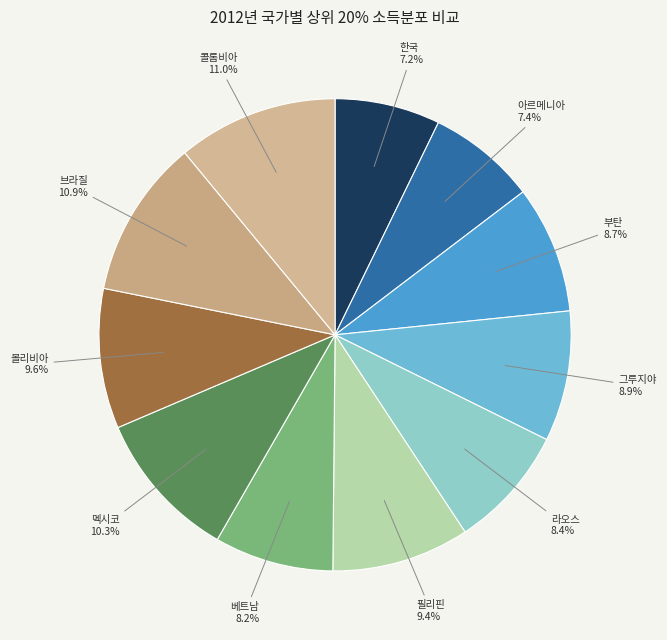

What is the total percentage of 라오스 8.4% and 베트남 8.2%?

16.6%